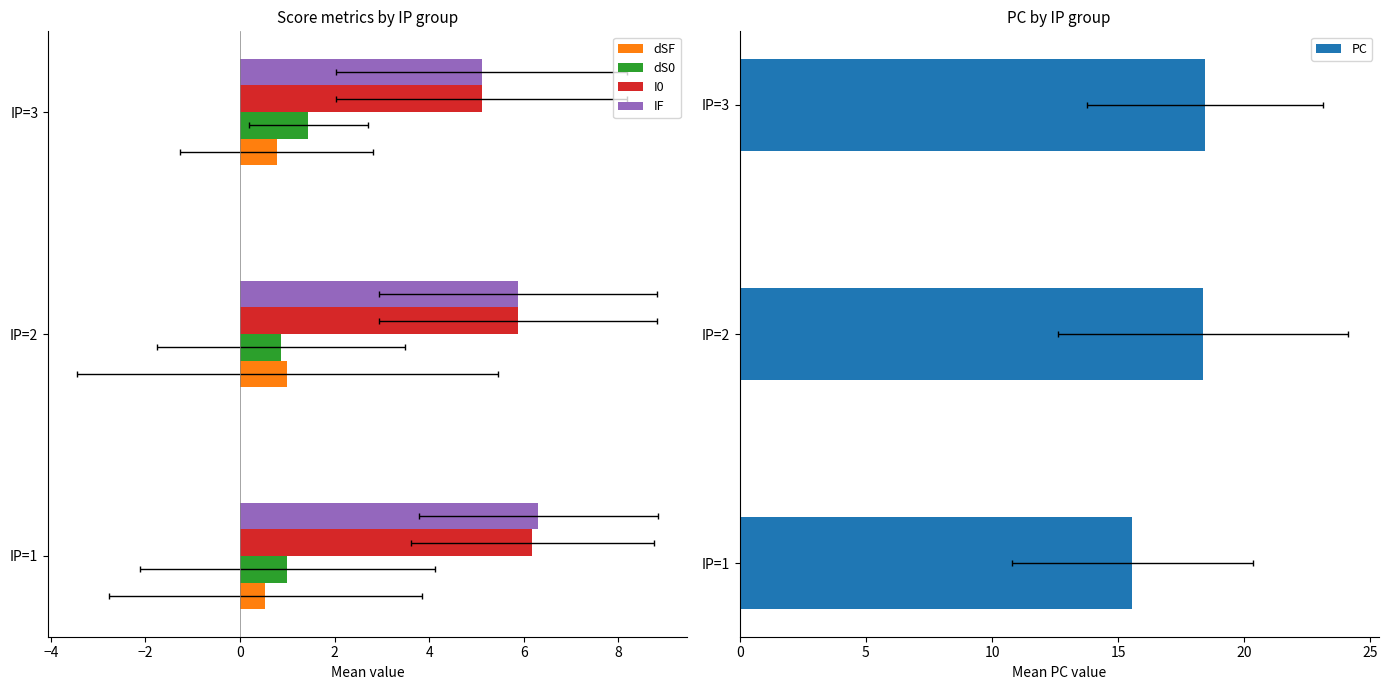

What is the minimum value shown in the chart?

0.5